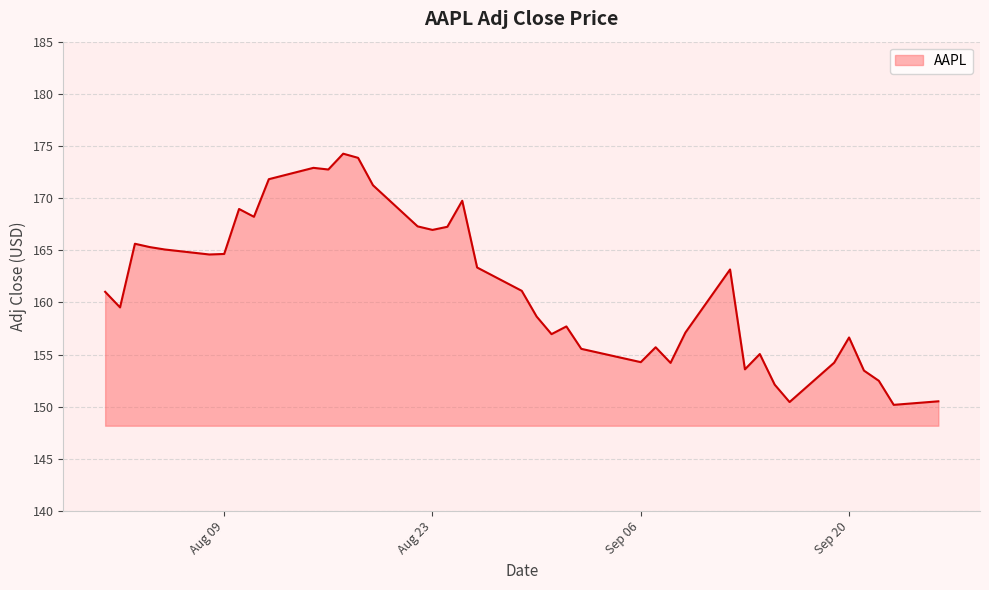

Count the number of categories in the chart.

40